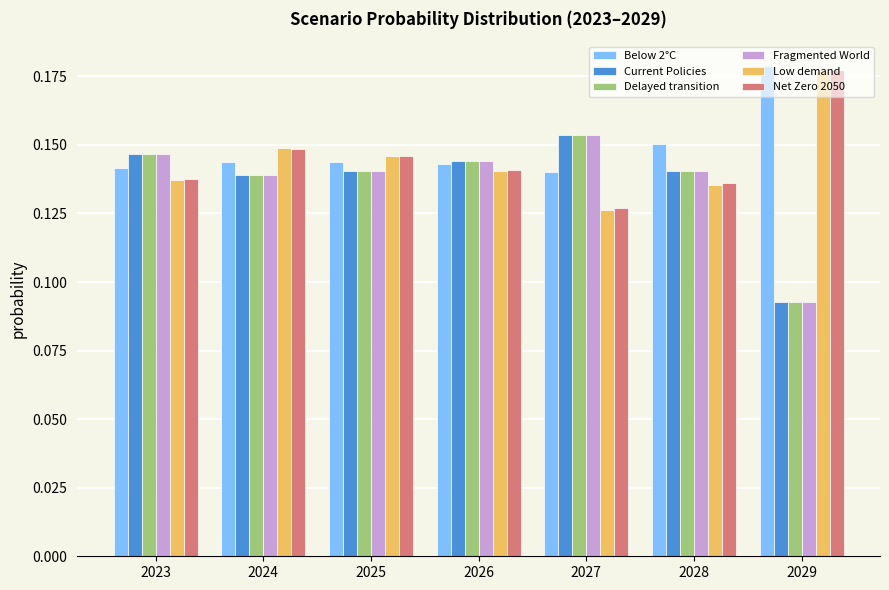

Is it true that Delayed transition equals 0.2 at 2023?

False